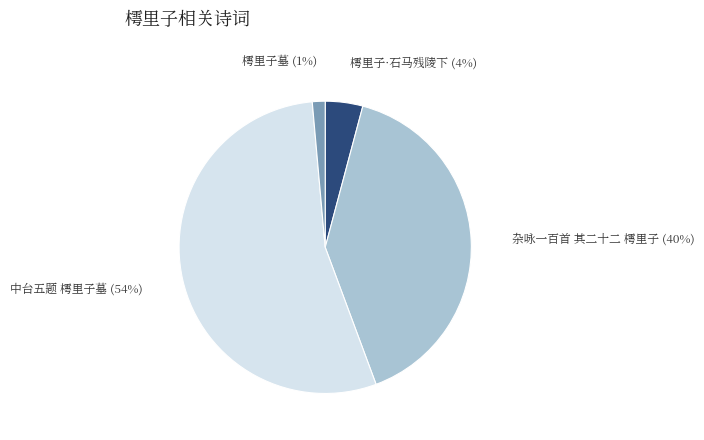

What percentage is the 樗里子·石马残陵下 slice, to the nearest percent?

4%